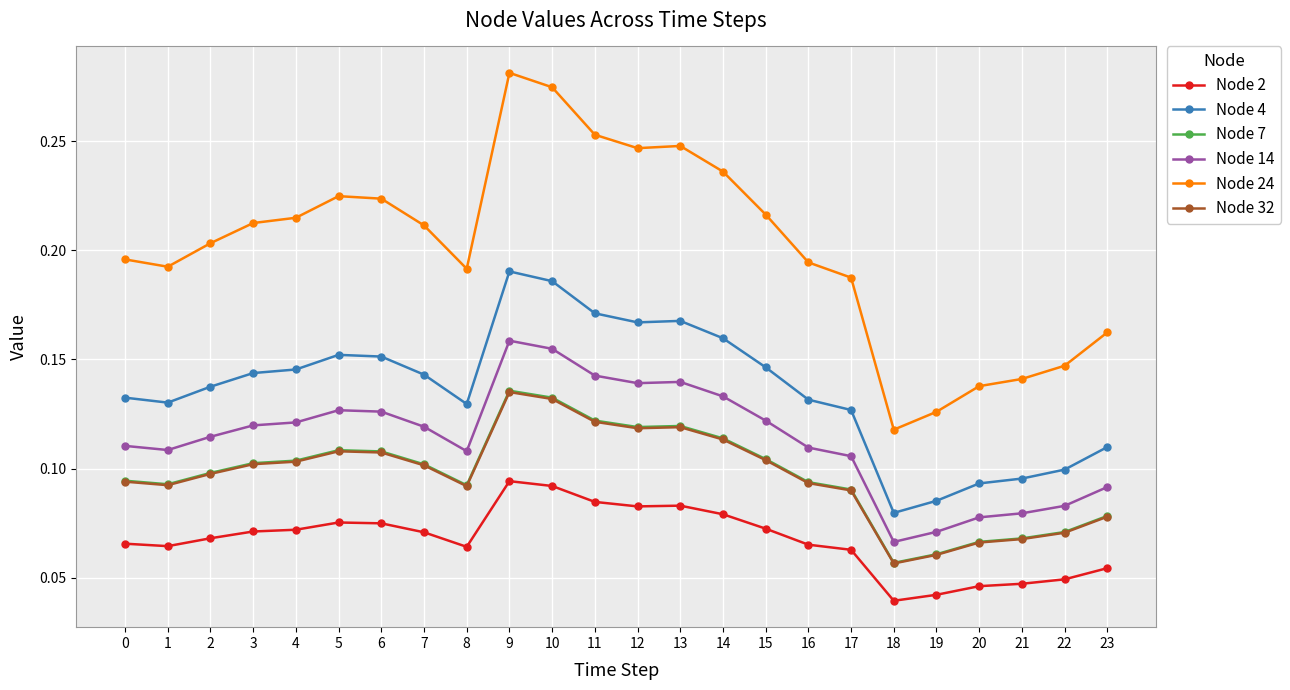

What are all the series names shown in the legend?

Node 2, Node 4, Node 7, Node 14, Node 24, Node 32